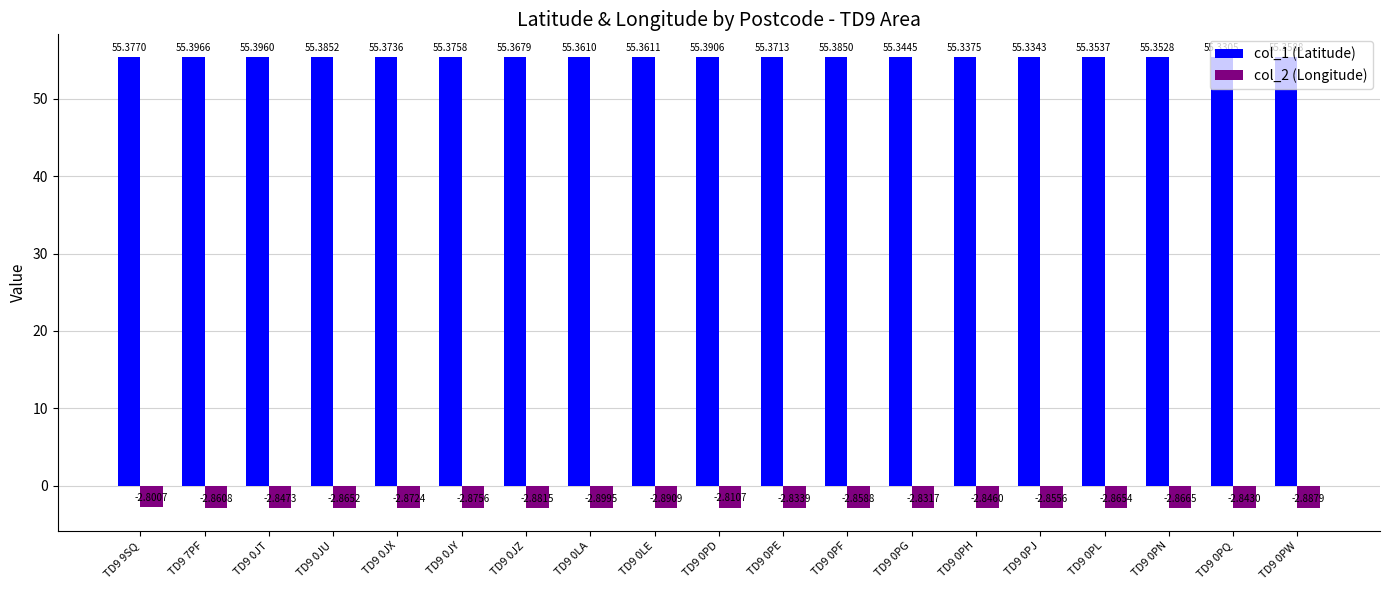

List the labels in order of col_1 (Latitude) value, smallest first.

TD9 0PQ, TD9 0PJ, TD9 0PH, TD9 0PG, TD9 0PN, TD9 0PL, TD9 0PW, TD9 0LA, TD9 0LE, TD9 0JZ, TD9 0PE, TD9 0JX, TD9 0JY, TD9 9SQ, TD9 0PF, TD9 0JU, TD9 0PD, TD9 0JT, TD9 7PF